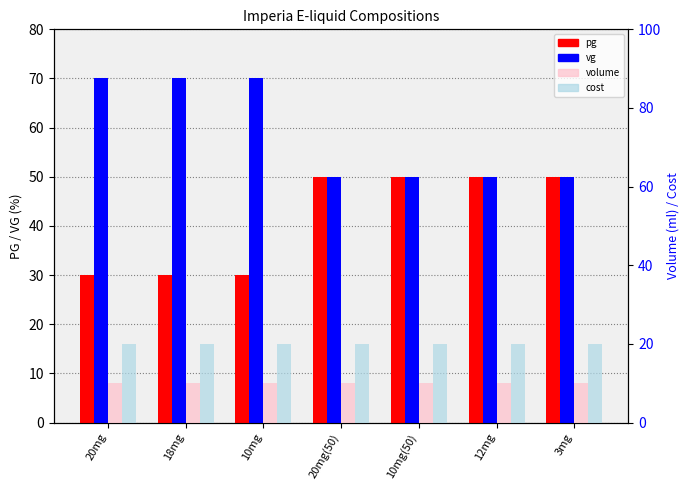

How many series are shown in this chart?

4